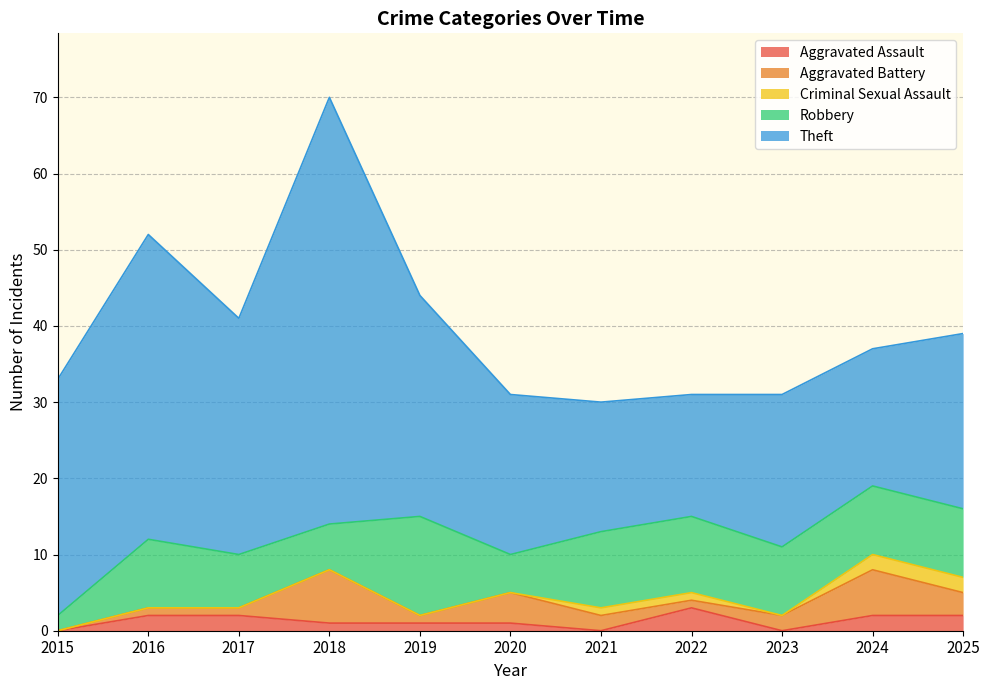

Which category has the lowest value across all series?

2015